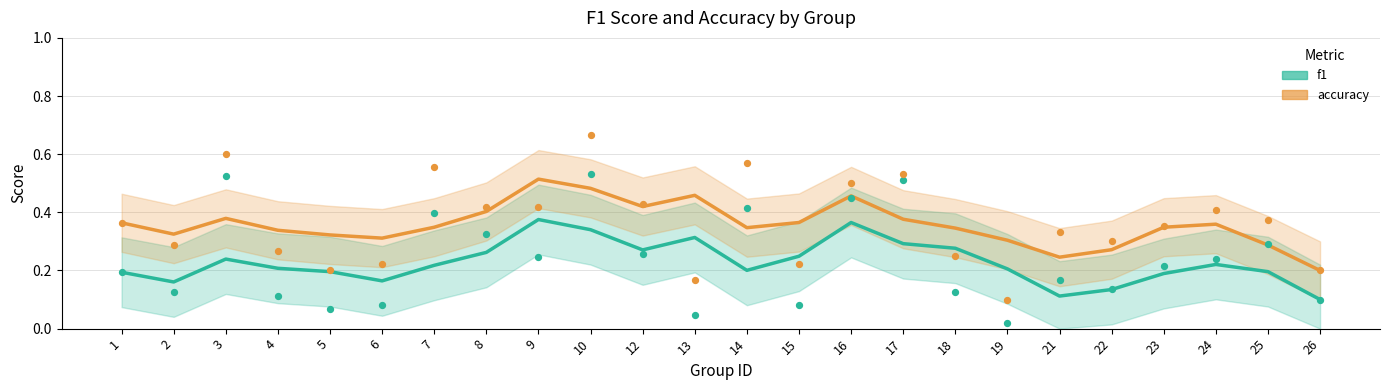

What is the total value across all series at 23?

0.5